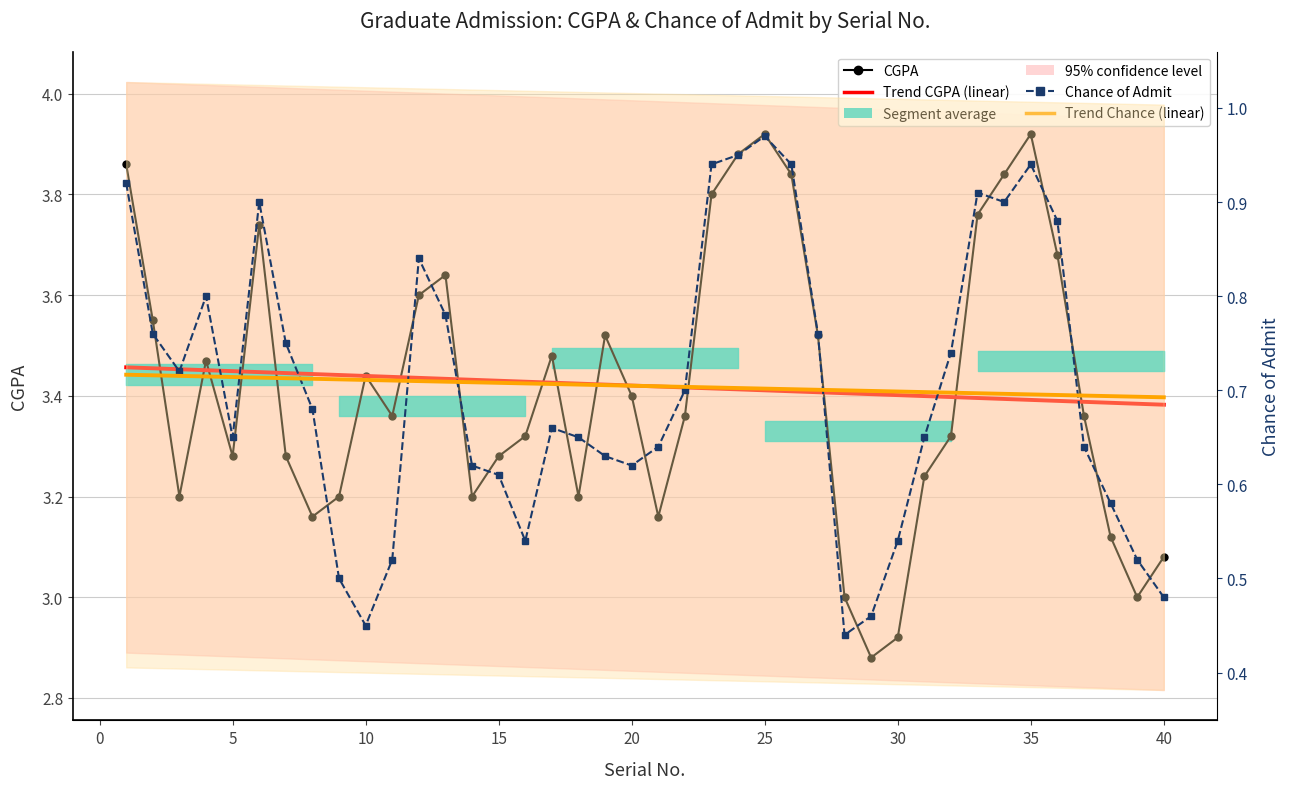

True or false: CGPA has a value of 3.8 at 28.

False